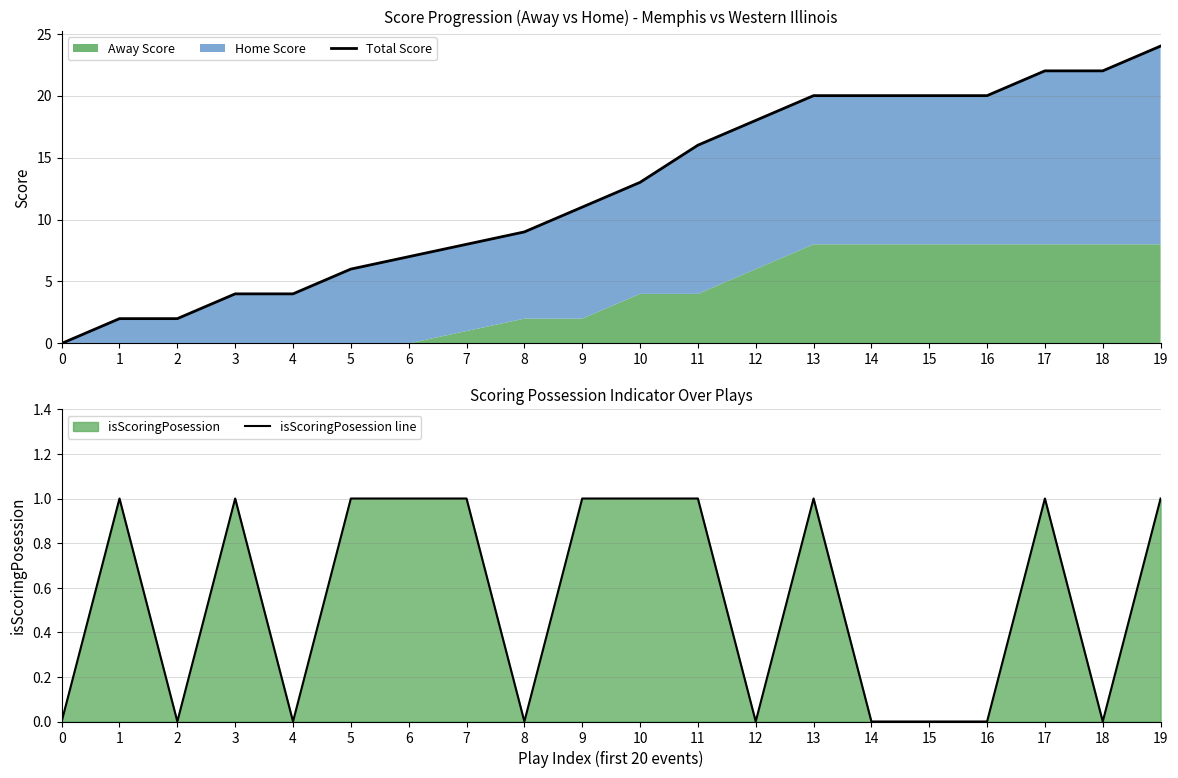

What is the spread (max minus min) of values at 10?

12